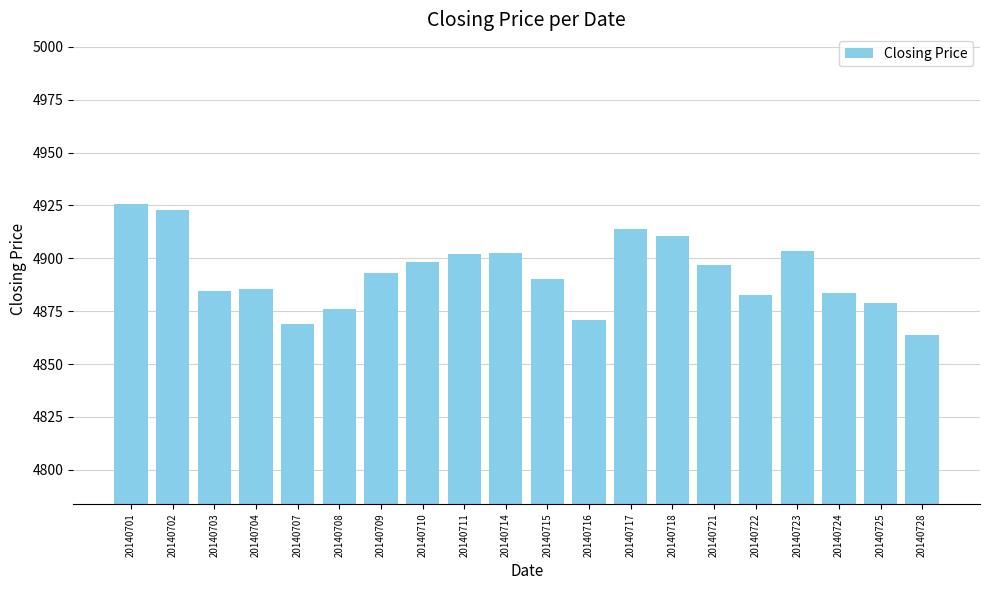

What is the value of the 4th bar from the left?

4885.7